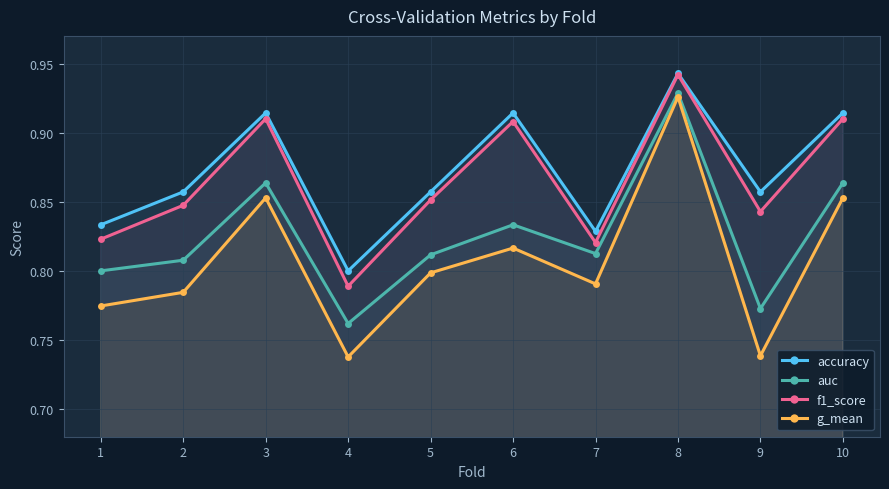

Reading left to right, what are all the values shown in this chart?

accuracy: 1=0.8	2=0.9	3=0.9	4=0.8	5=0.9	6=0.9	7=0.8	8=0.9	9=0.9	10=0.9
auc: 1=0.8	2=0.8	3=0.9	4=0.8	5=0.8	6=0.8	7=0.8	8=0.9	9=0.8	10=0.9
f1_score: 1=0.8	2=0.8	3=0.9	4=0.8	5=0.9	6=0.9	7=0.8	8=0.9	9=0.8	10=0.9
g_mean: 1=0.8	2=0.8	3=0.9	4=0.7	5=0.8	6=0.8	7=0.8	8=0.9	9=0.7	10=0.9